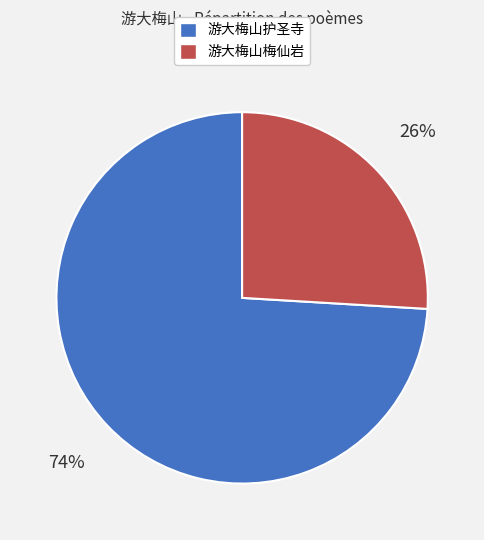

The 游大梅山护圣寺 slice represents 74% of the pie. True or false?

True